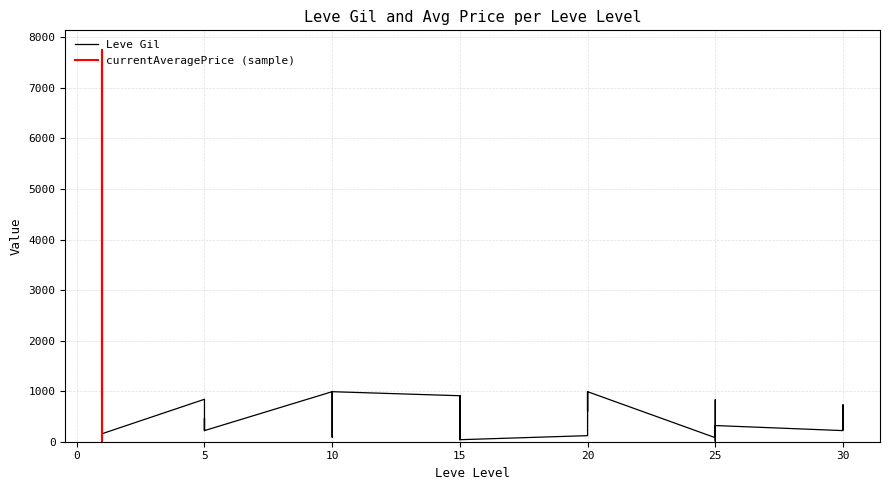

The chart shows a value of 160 at 1. True or false?

True